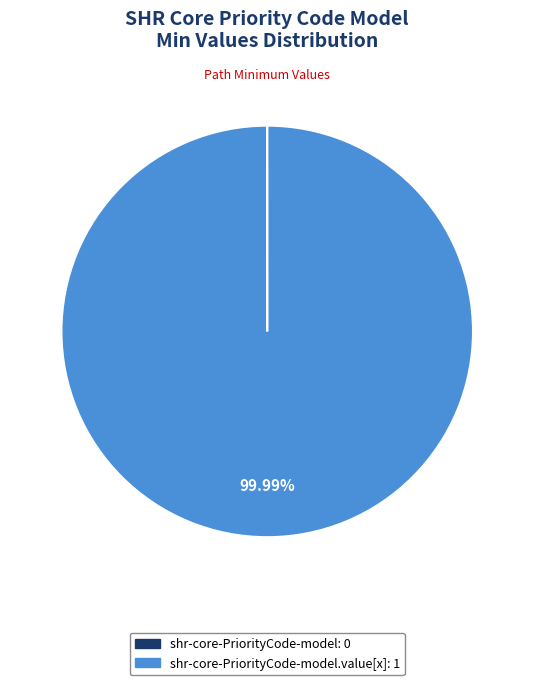

Is there a majority slice in this chart?

Yes